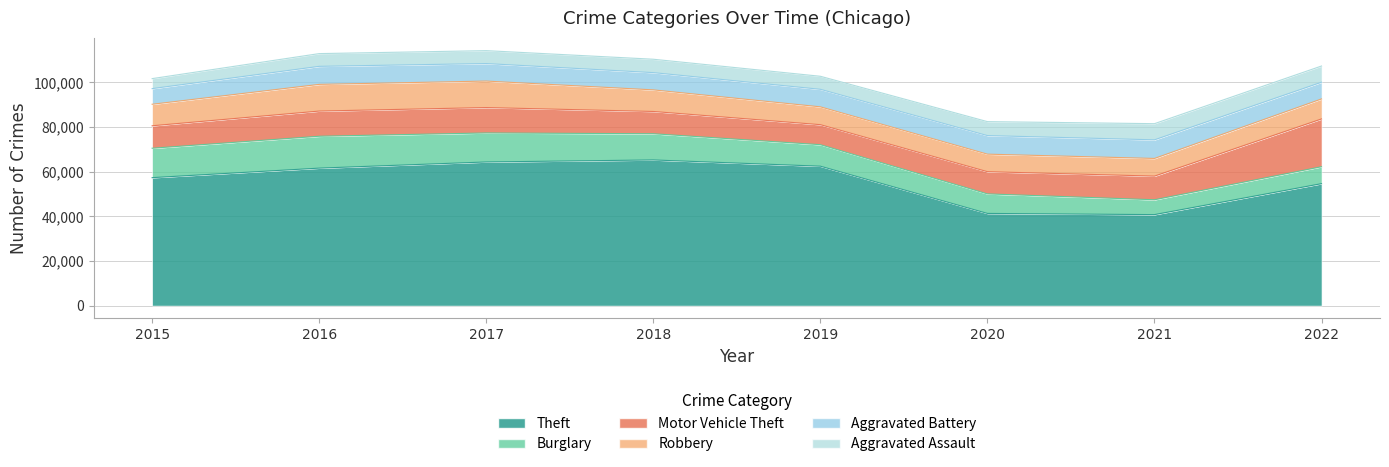

The Theft series shows 86711 at 2016. True or false?

False